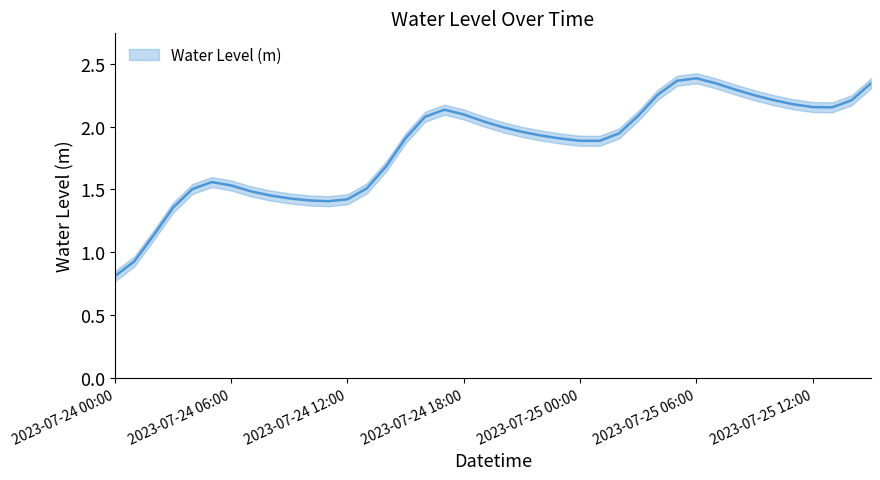

True or false: there are more than 2 points higher than both neighbors.

True